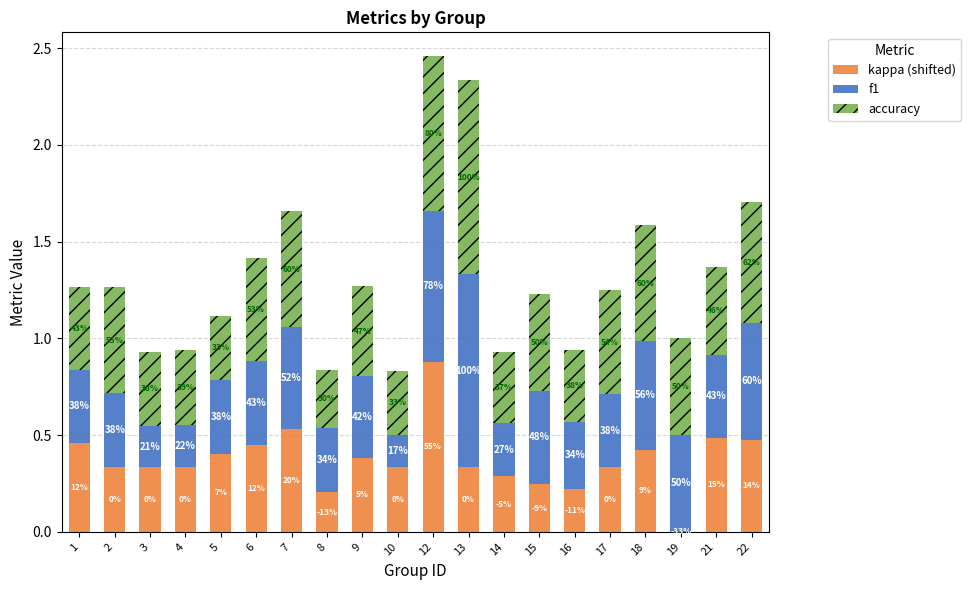

Rank the categories by f1 value from highest to lowest.

13, 12, 22, 18, 7, 19, 15, 6, 21, 9, 2, 5, 1, 17, 16, 8, 14, 4, 3, 10